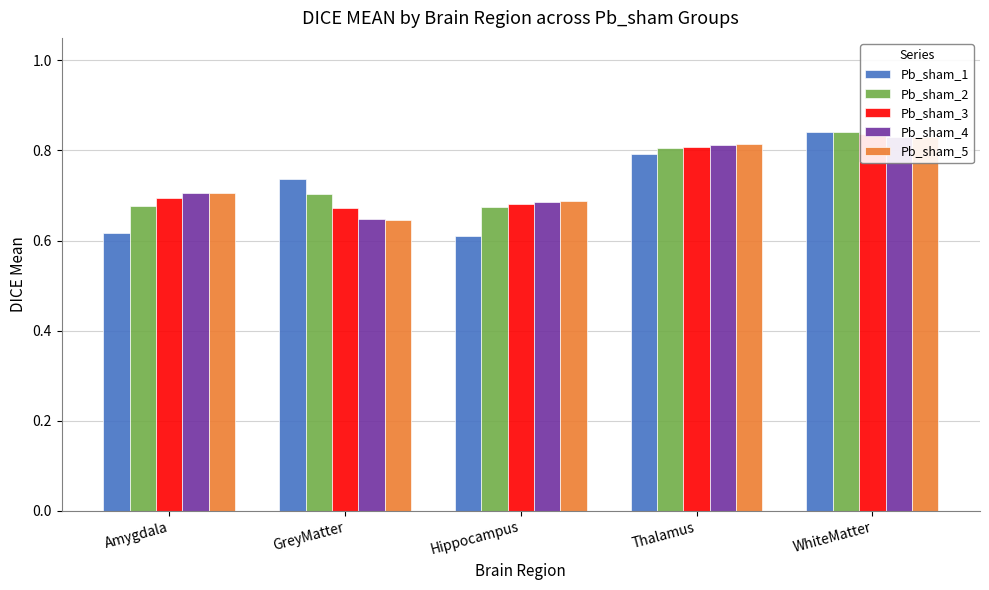

What is the smallest value displayed?

0.6